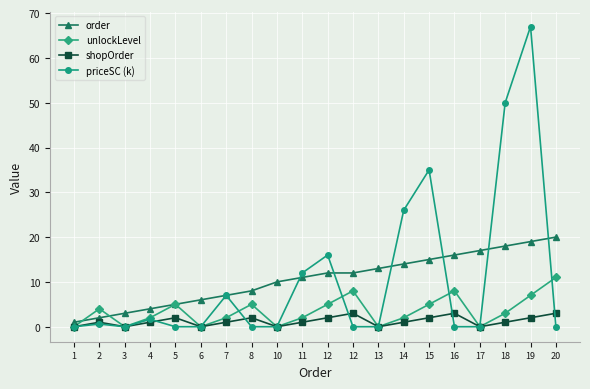

Rank the categories by shopOrder value from lowest to highest.

1, 3, 6, 10, 13, 17, 2, 4, 7, 11, 14, 18, 5, 8, 12, 15, 19, 12, 16, 20